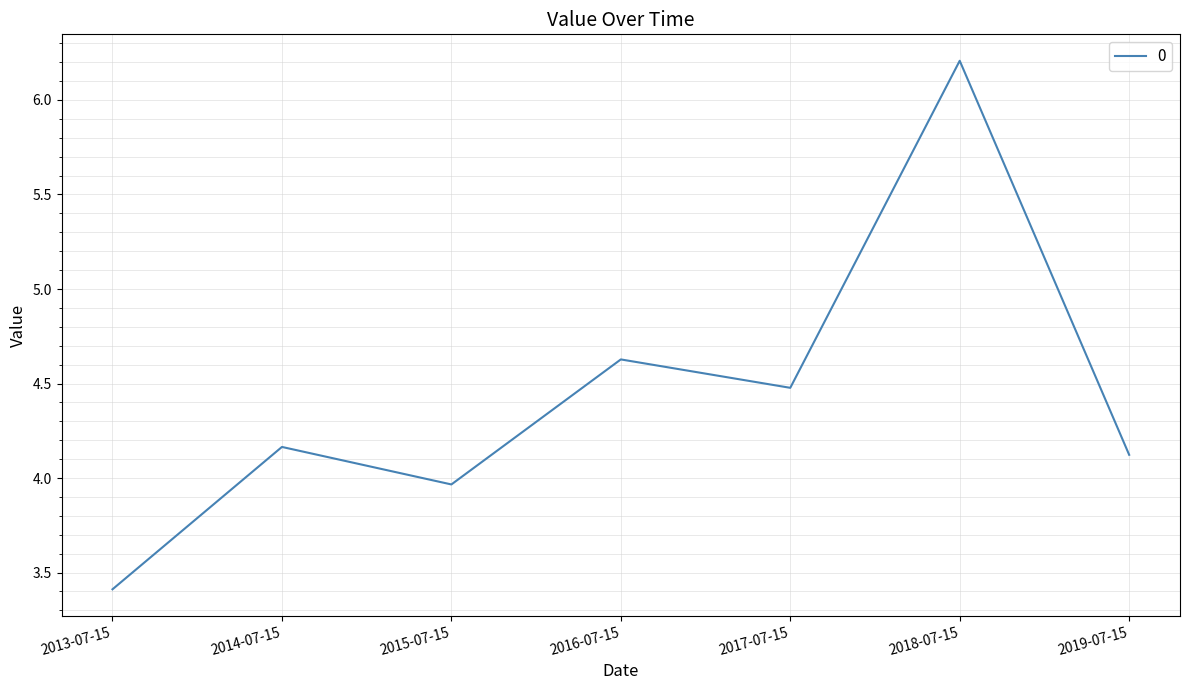

Rank the categories by value from lowest to highest.

2013-07-15, 2015-07-15, 2019-07-15, 2014-07-15, 2017-07-15, 2016-07-15, 2018-07-15